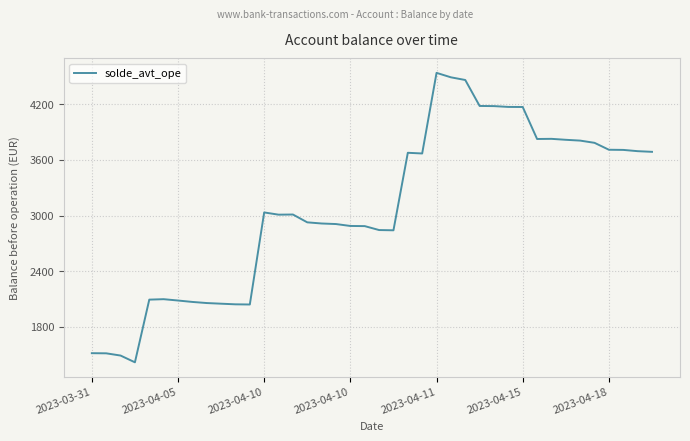

What is the smallest value displayed?

1416.8